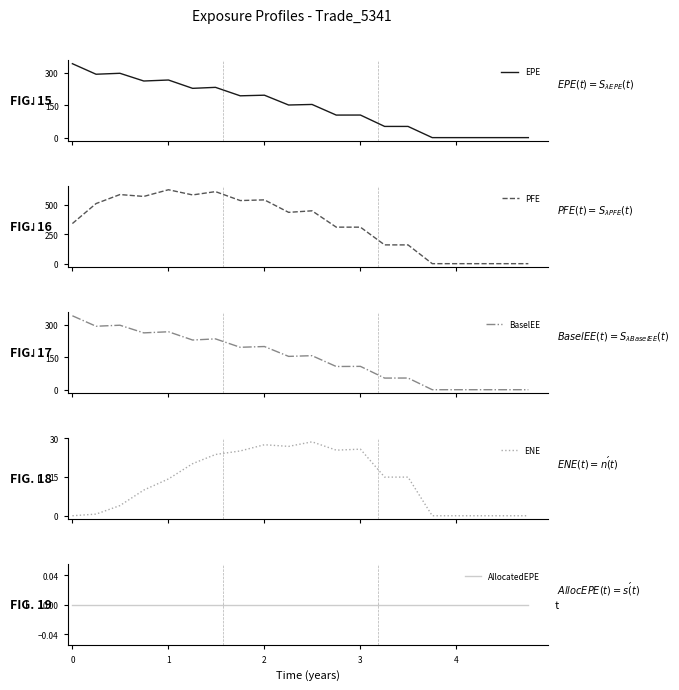

What is the difference between the second highest and second lowest values in the ENE series?

27.5